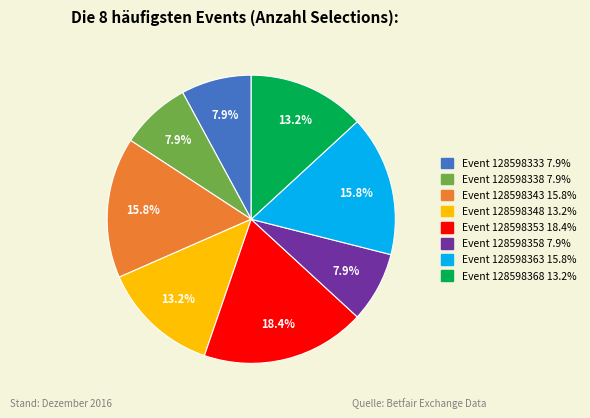

Does any single category account for the majority?

No